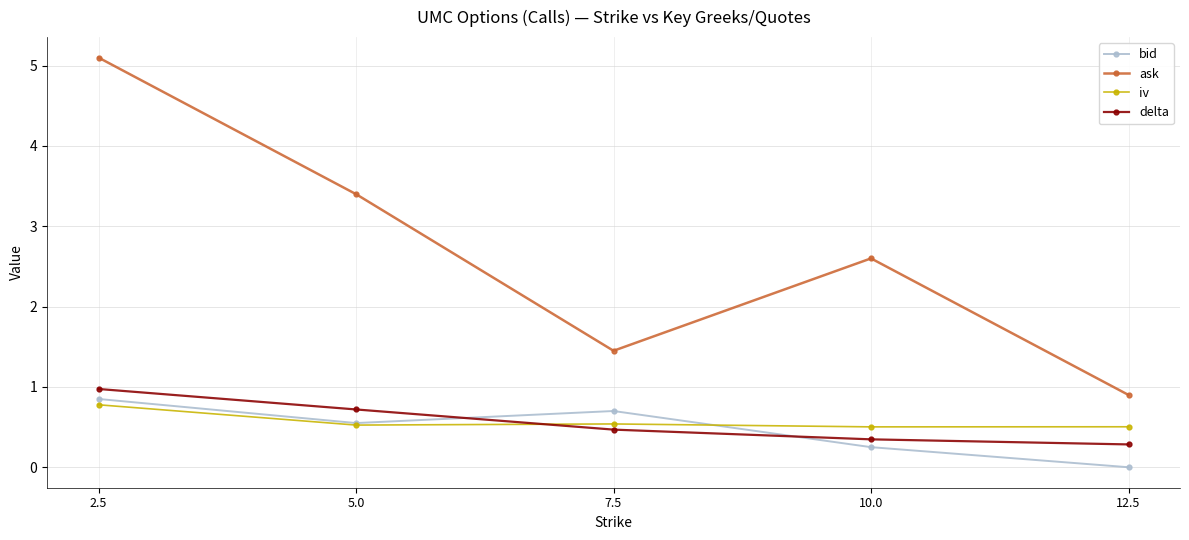

Rank the categories by ask value from lowest to highest.

12.5, 7.5, 10.0, 5.0, 2.5